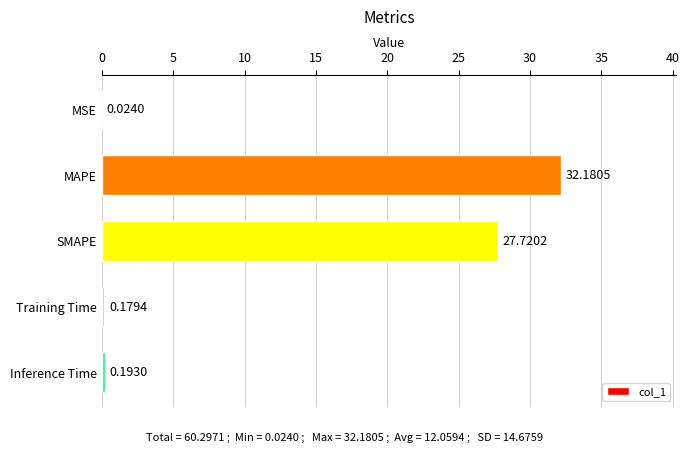

What is the sum of all values?

60.3